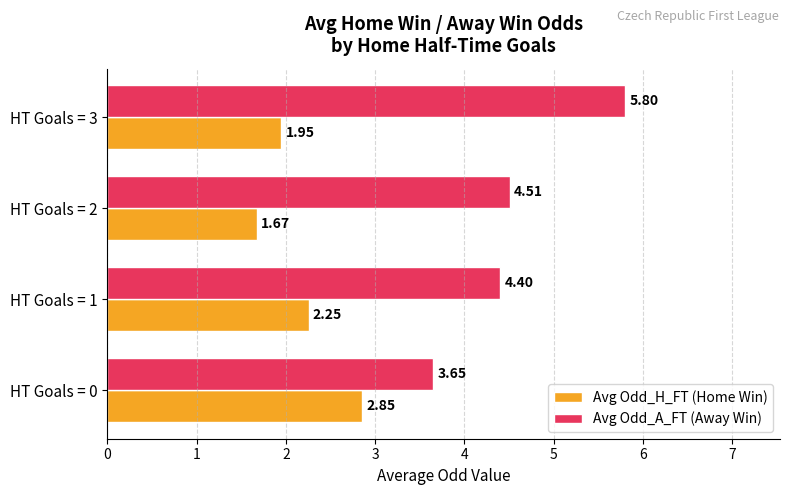

List the series in order of their peak value, highest first.

Avg Odd_A_FT (Away Win), Avg Odd_H_FT (Home Win)